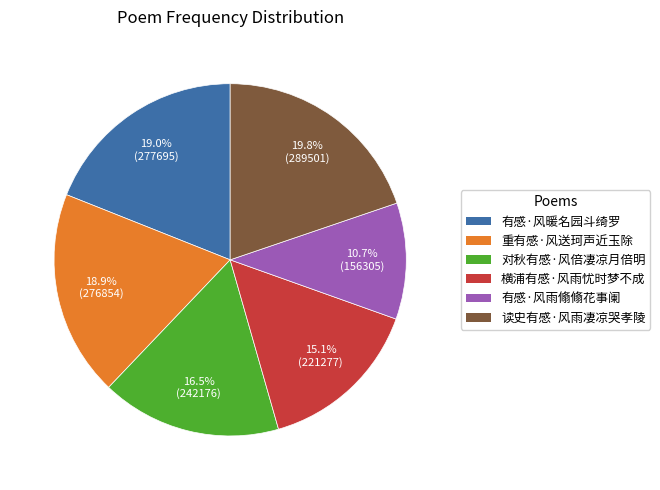

Which slice is the smallest?

有感·风雨翛翛花事阑